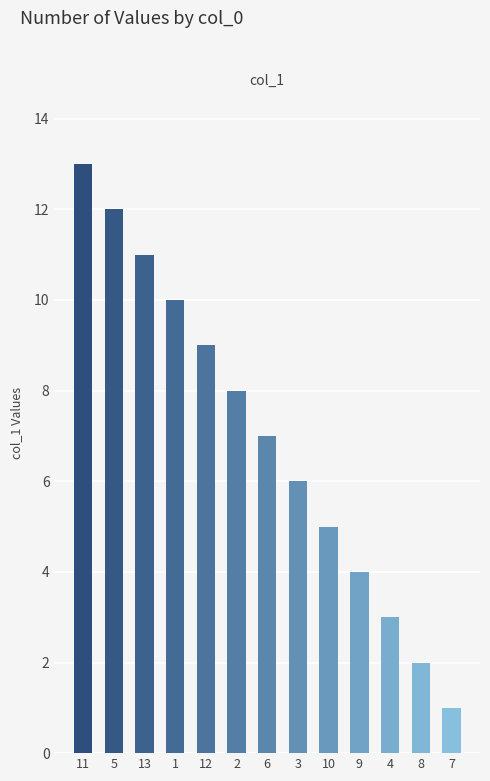

Reading right to left, transcribe all the data shown in this chart.

1	2	3	4	5	6	7	8	9	10	11	12	13